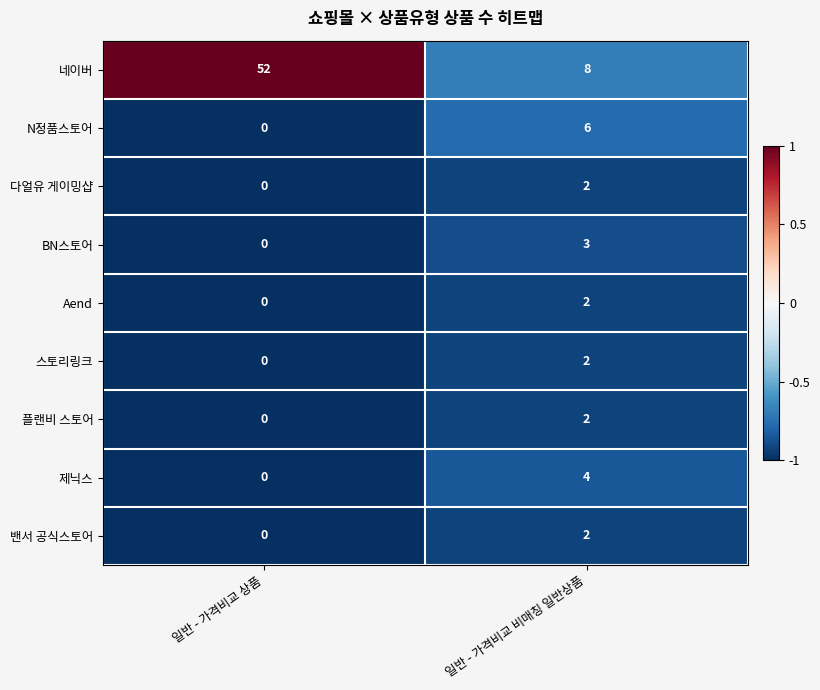

What is the sum of all BN스토어 values?

3